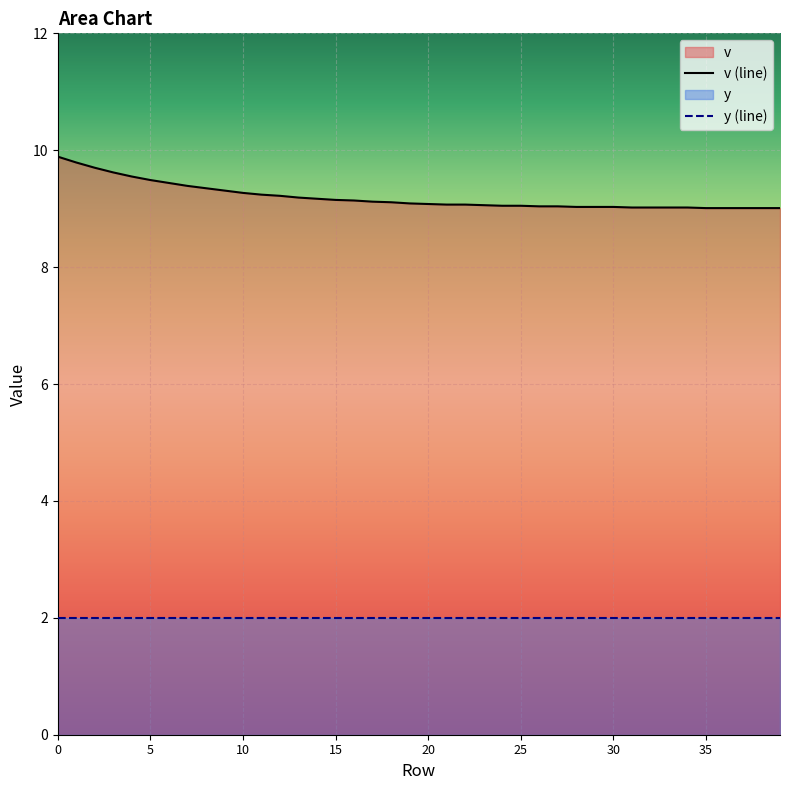

True or false: y (line) and v (line) intersect in this chart.

False